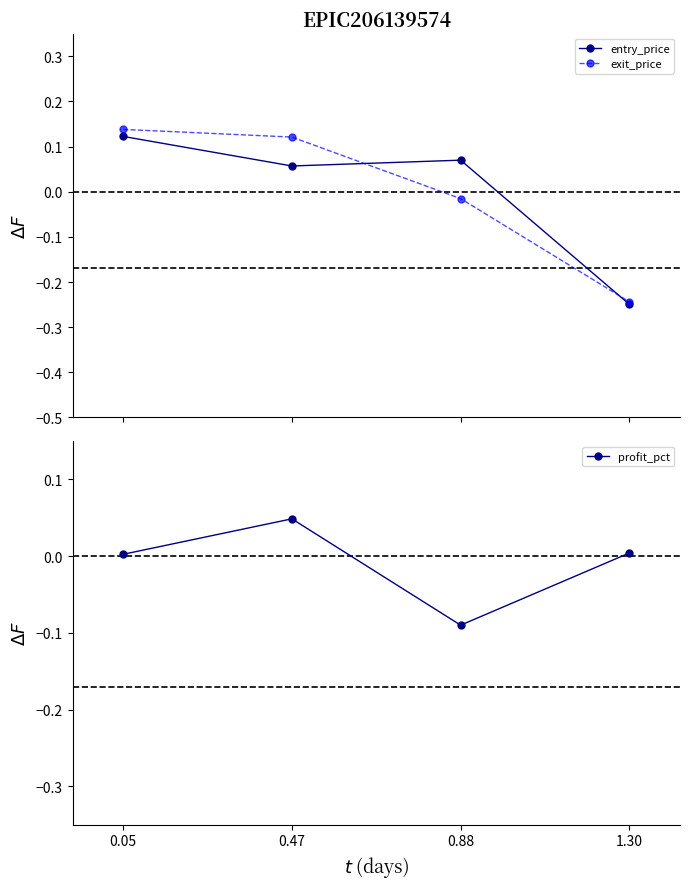

What is the greatest value displayed?

0.1